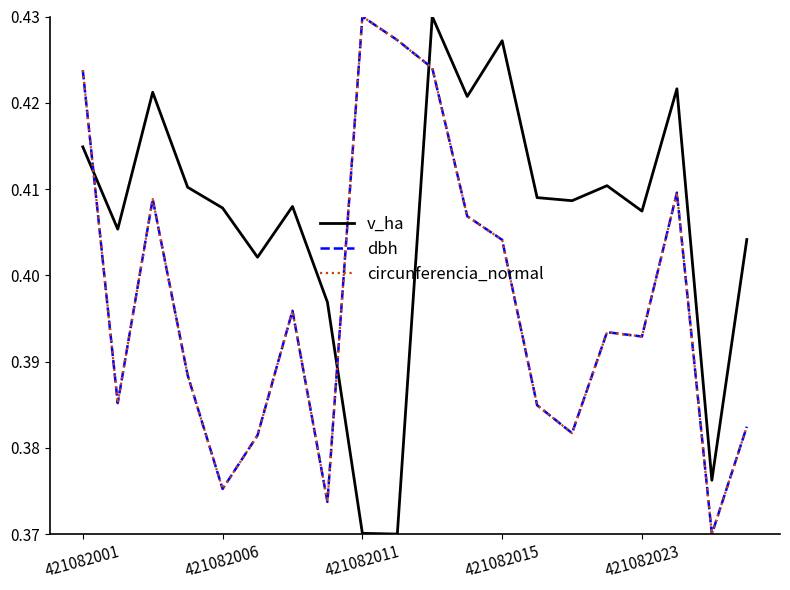

How many times do v_ha and circunferencia_normal cross each other?

3